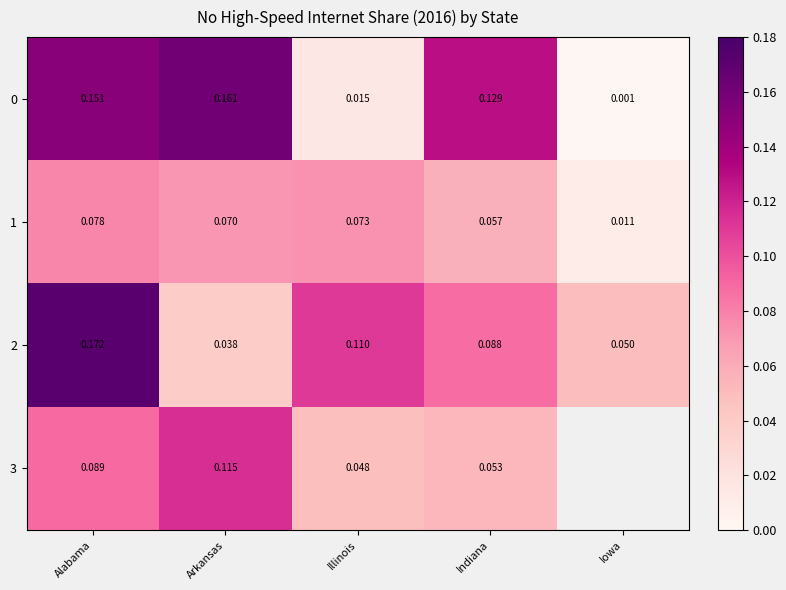

Is the value of 2 at Alabama greater than the value of 0 at Illinois?

Yes